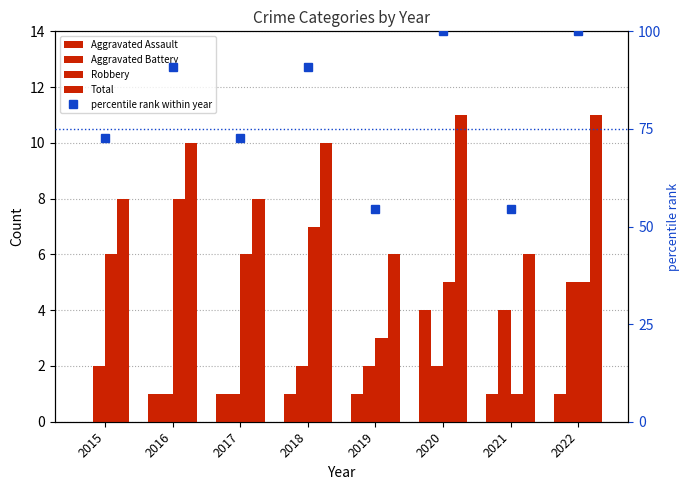

True or false: Robbery has a value of 2.4 at 2015.

False